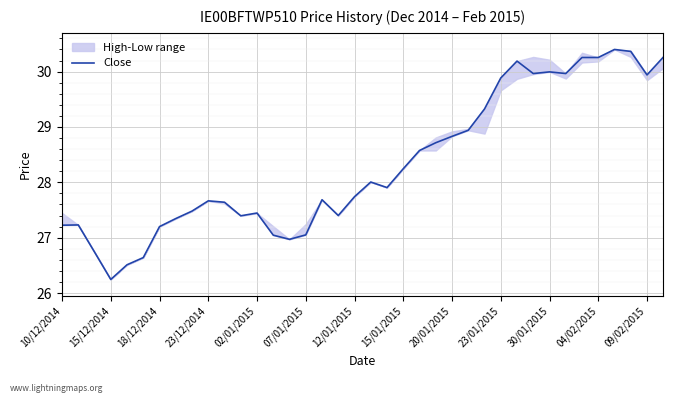

What is the maximum value shown in the chart?

30.4